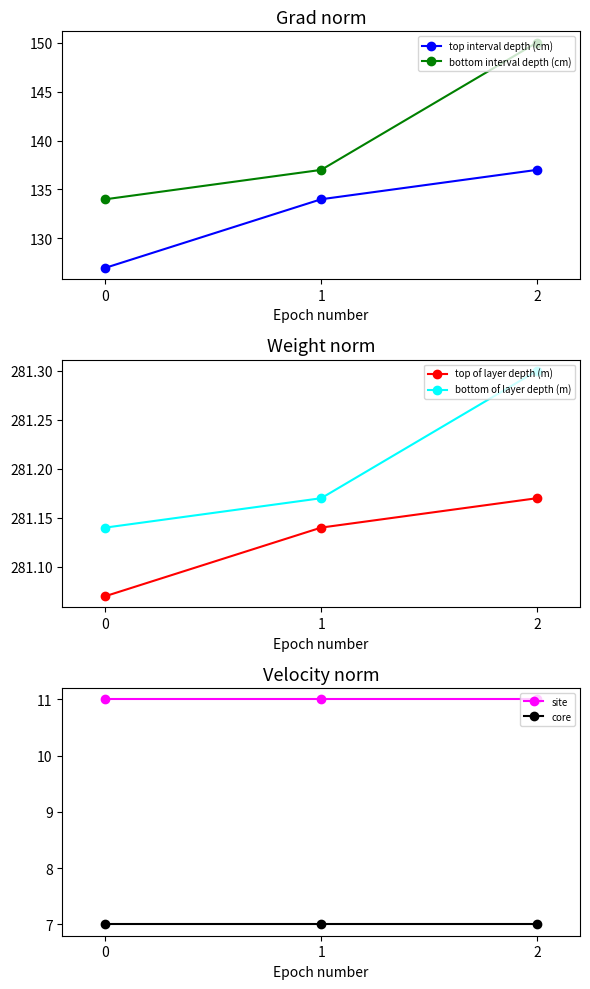

Between 0 and 1, which is larger?

1